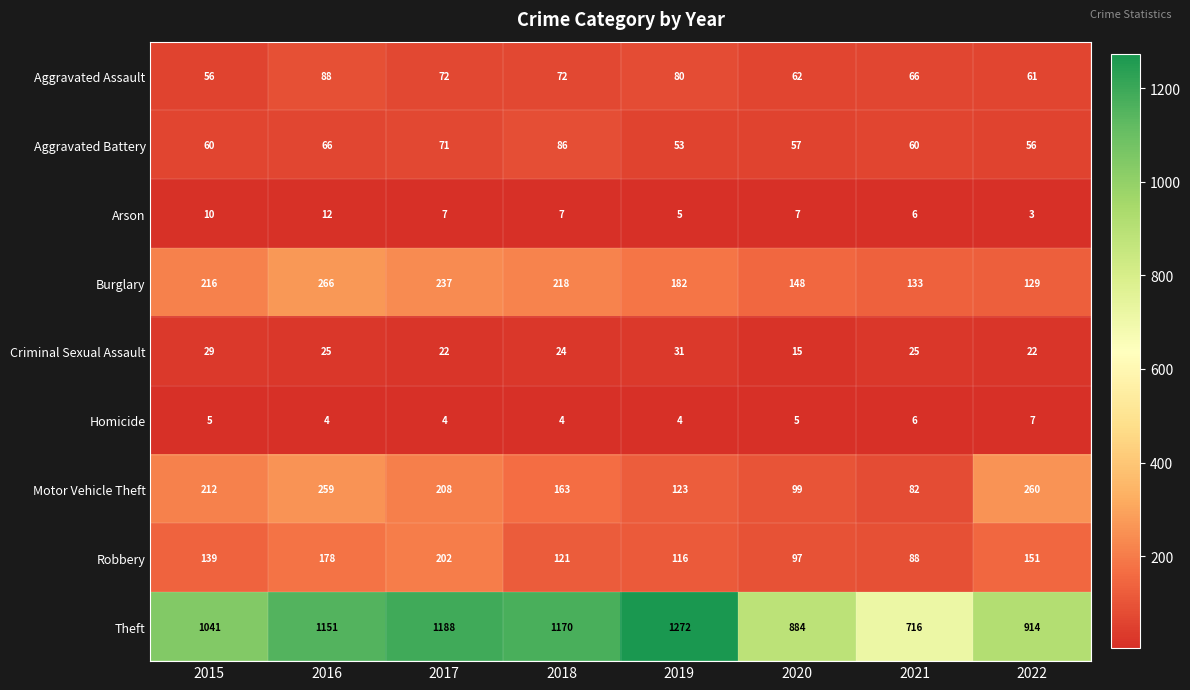

Count the number of categories in the chart.

8